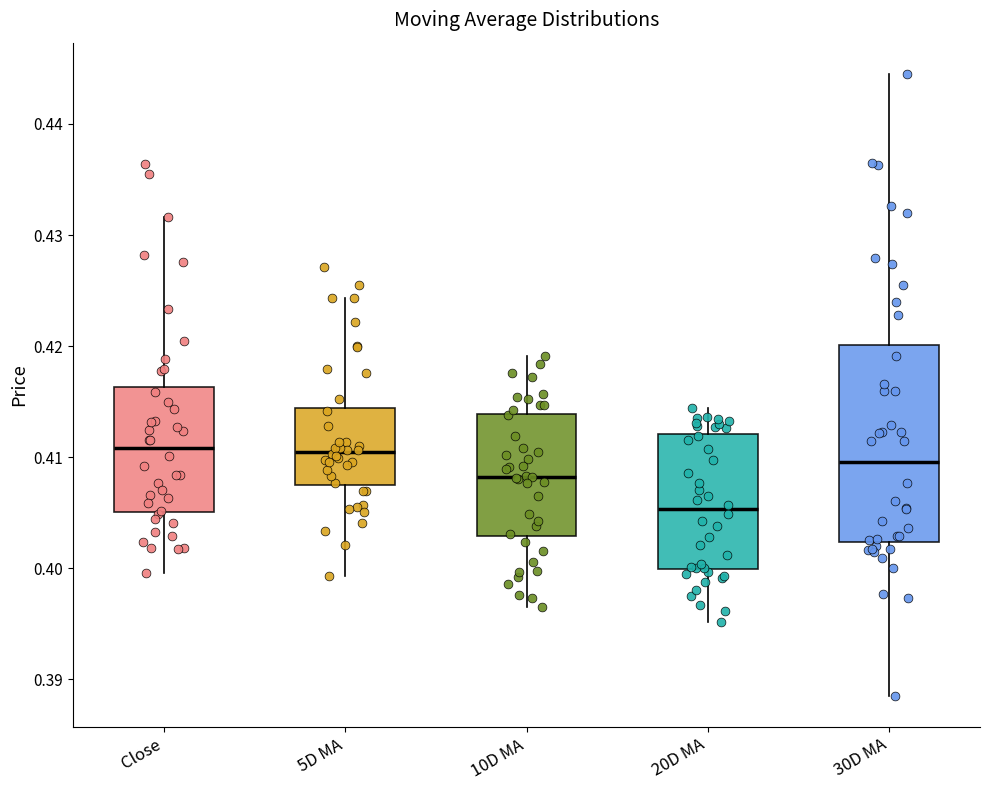

Which box's median line is the lowest?

20D MA